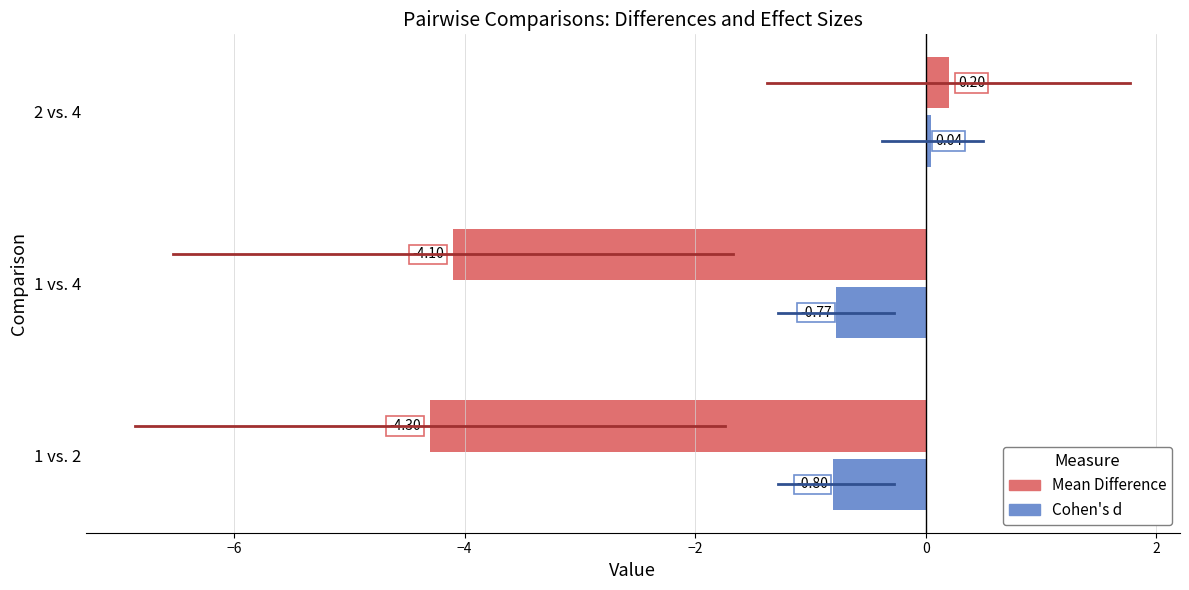

What is the total value across all series at 1 vs. 4?

-4.9